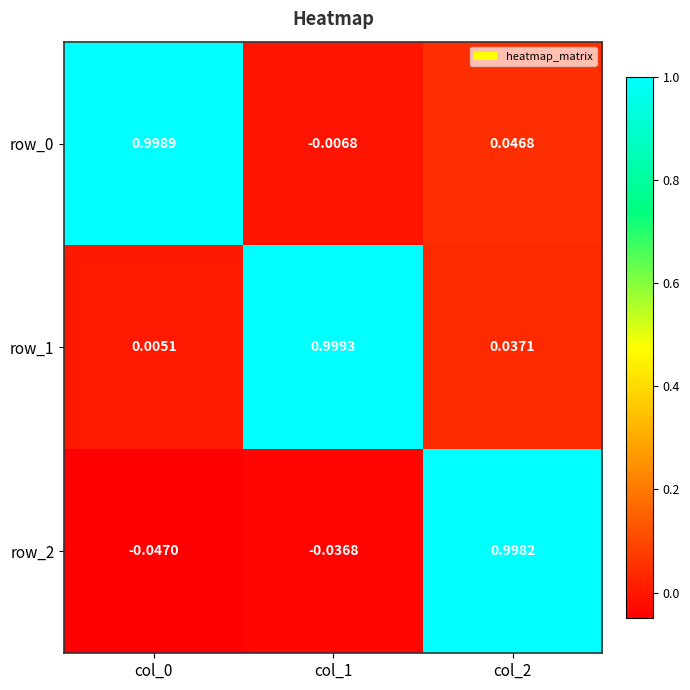

How many values in the row_2 series exceed 0?

1